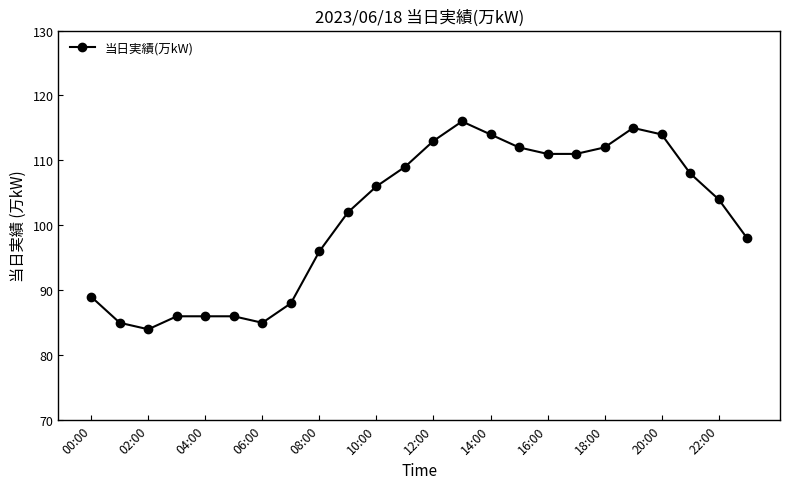

What is the difference between the second highest and second lowest values?

30